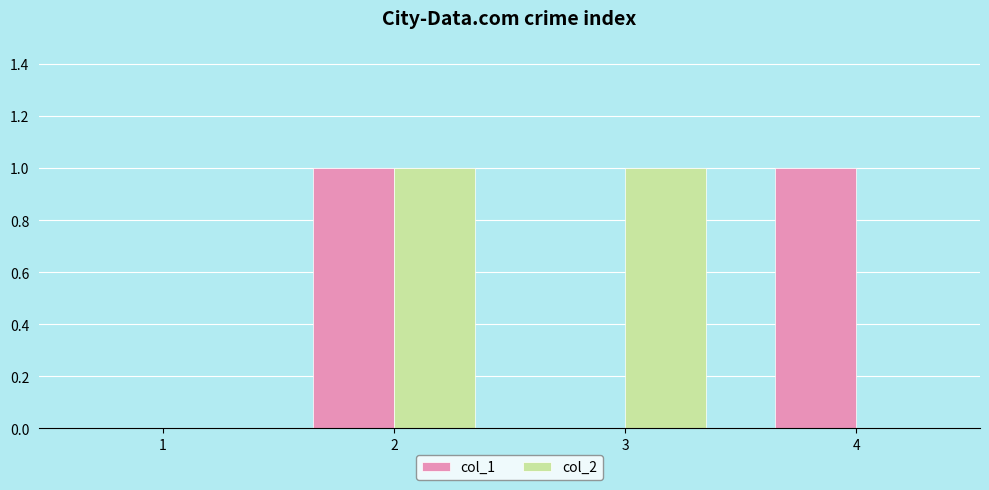

Reading left to right, list all the values displayed in this chart.

col_1: 1=0	2=1	3=0	4=1
col_2: 1=0	2=1	3=1	4=0